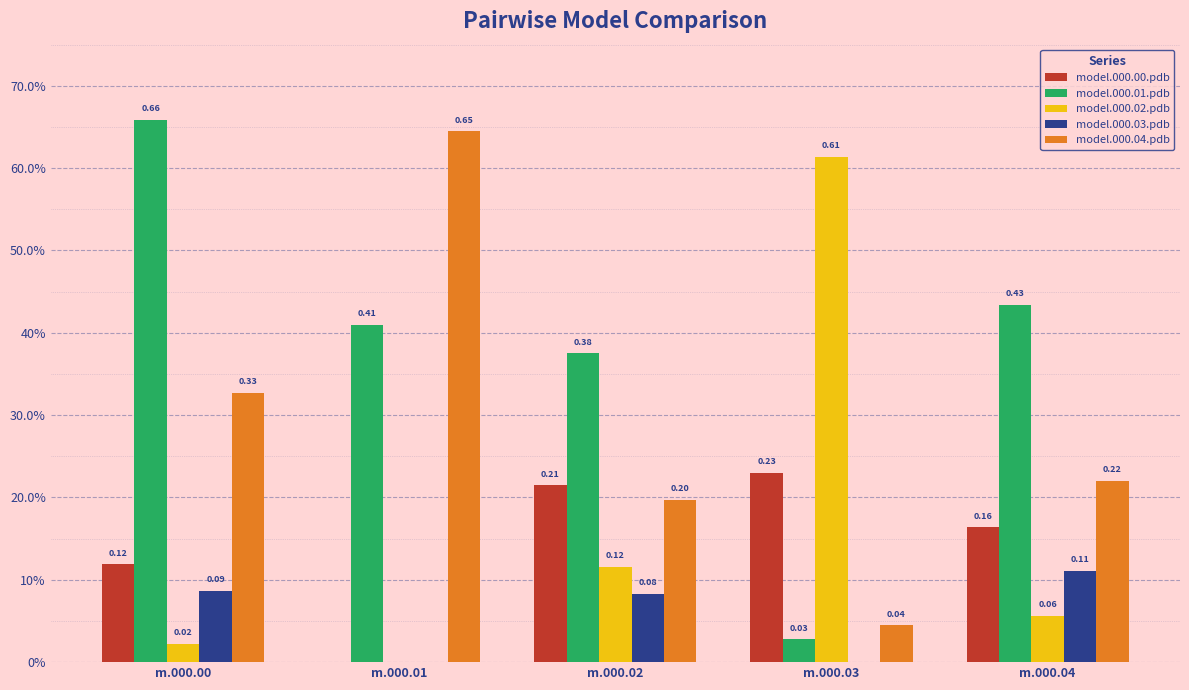

Reading left to right, list all the values displayed in this chart.

model.000.00.pdb: 0.1	0.0	0.2	0.2	0.2
model.000.01.pdb: 0.7	0.4	0.4	0.0	0.4
model.000.02.pdb: 0.0	0.0	0.1	0.6	0.1
model.000.03.pdb: 0.1	0.0	0.1	0.0	0.1
model.000.04.pdb: 0.3	0.6	0.2	0.0	0.2